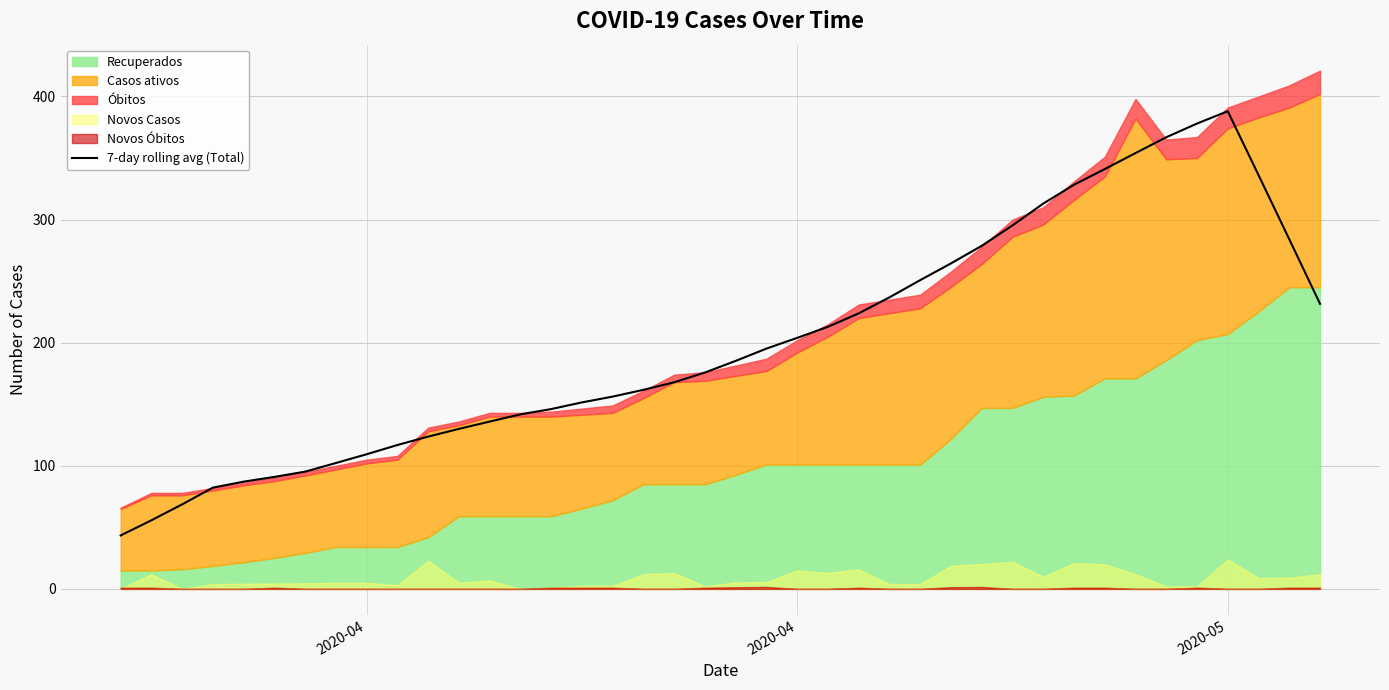

What is the smallest value displayed?

43.4